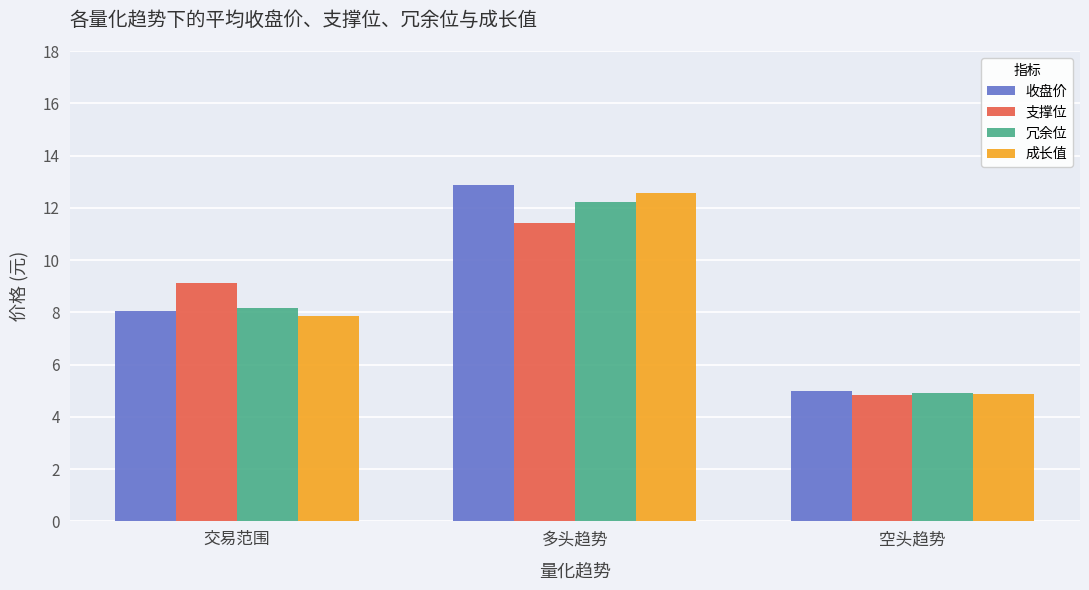

How many groups of bars are there?

3